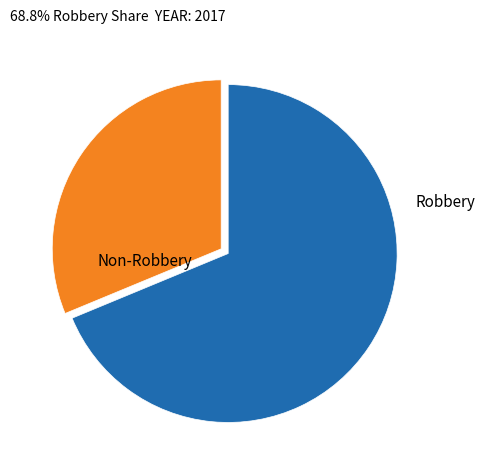

Is there any slice that represents more than half of the pie?

Yes